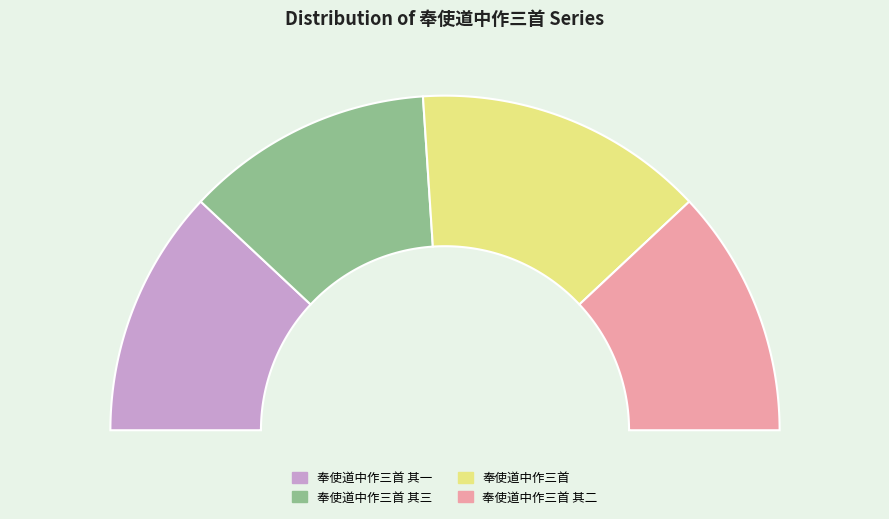

What is the largest slice in the pie chart?

奉使道中作三首